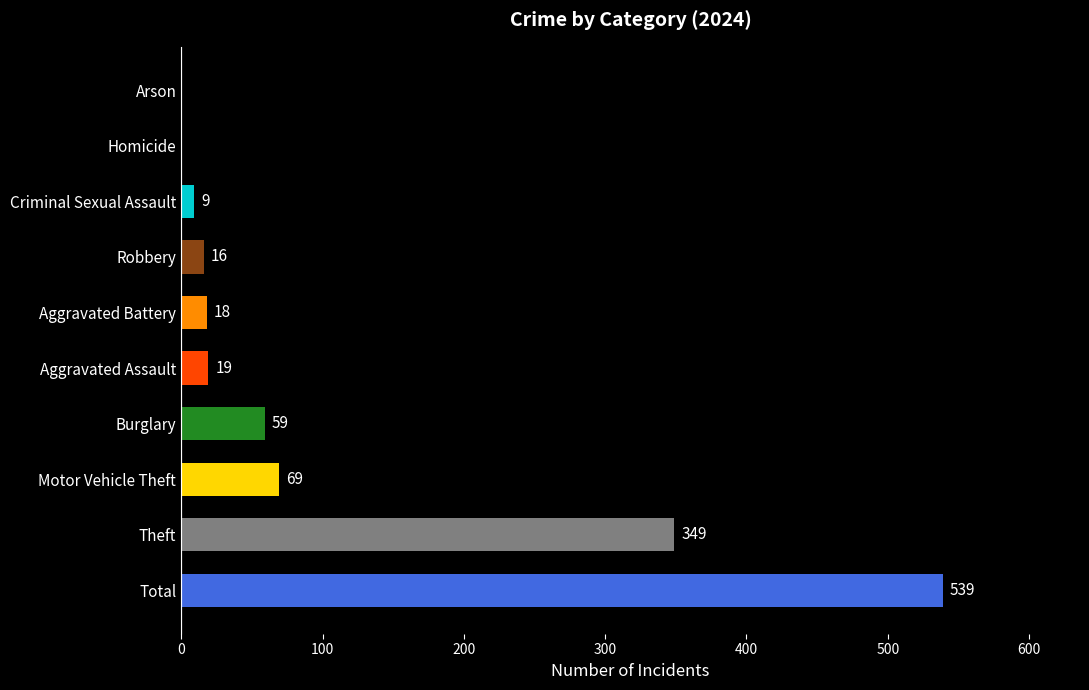

The chart shows a value of 9 at Criminal Sexual Assault. True or false?

True